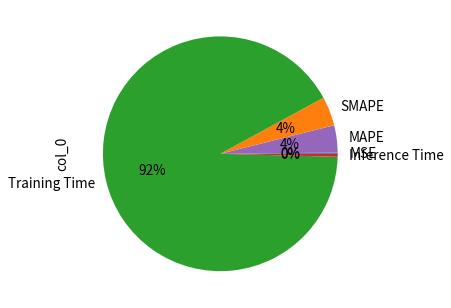

To the nearest percent, what is the average slice percentage?

20%